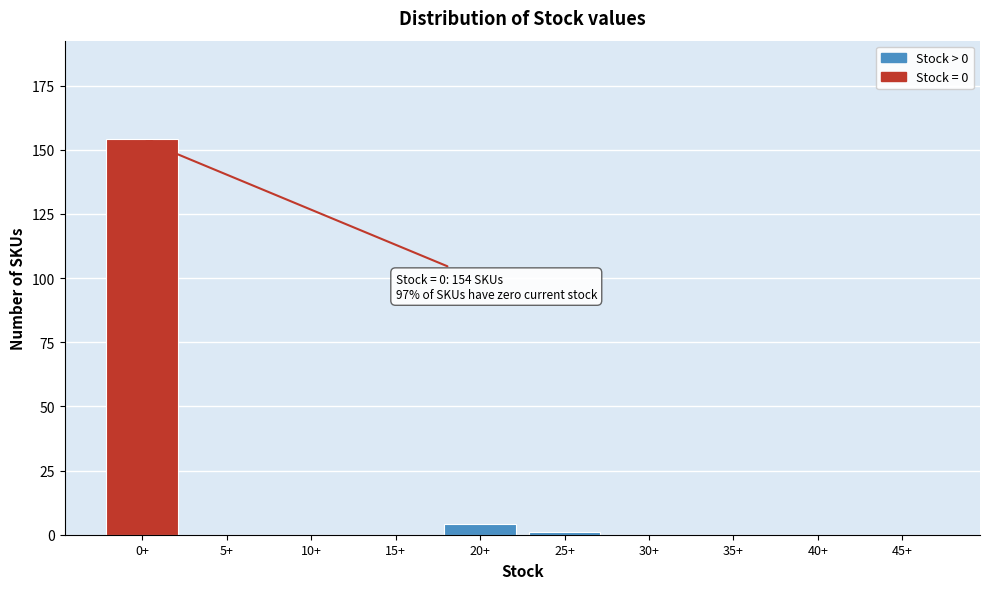

Reading left to right, transcribe all the data shown in this chart.

0+=154	5+=0	10+=0	15+=0	20+=4	25+=1	30+=0	35+=0	40+=0	45+=0